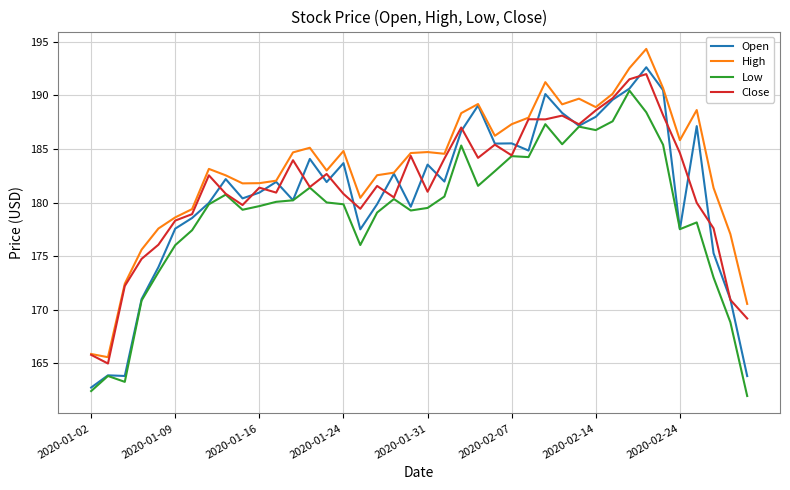

True or false: High has more than 0 interior local peaks.

True